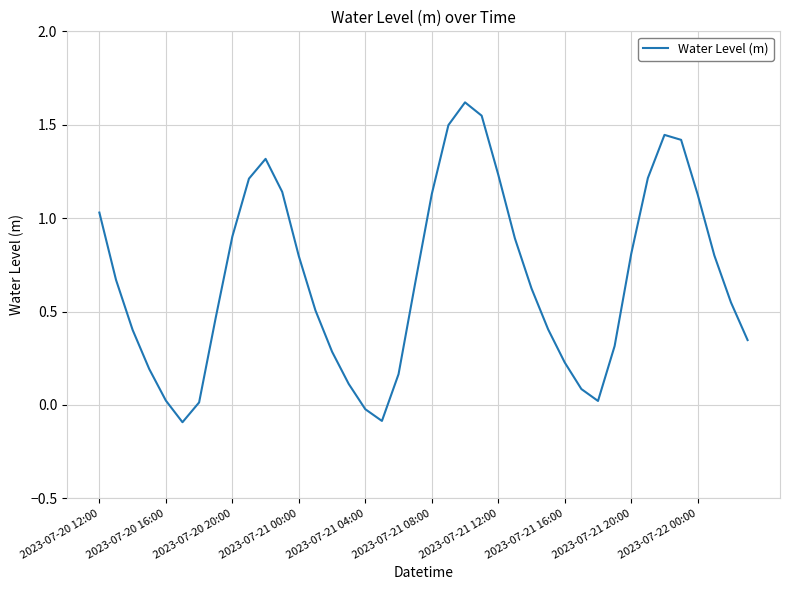

How many lines are shown in the chart?

1